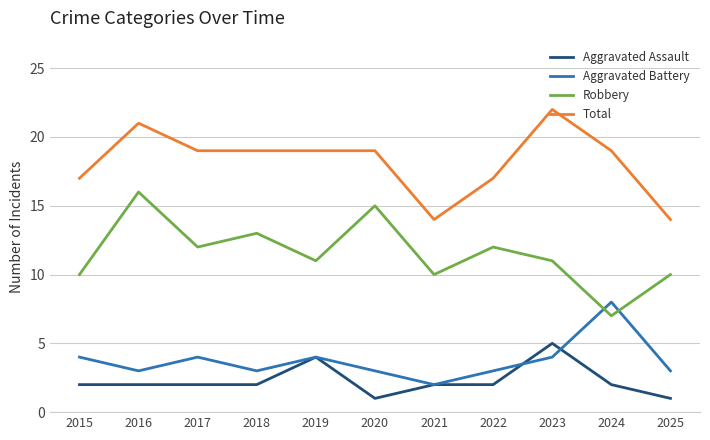

True or false: Total has a value of 22 at 2021.

False